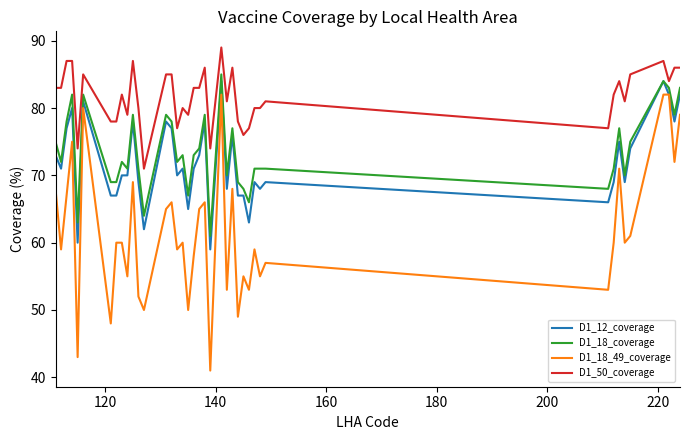

What is the minimum value for D1_12_coverage?

59